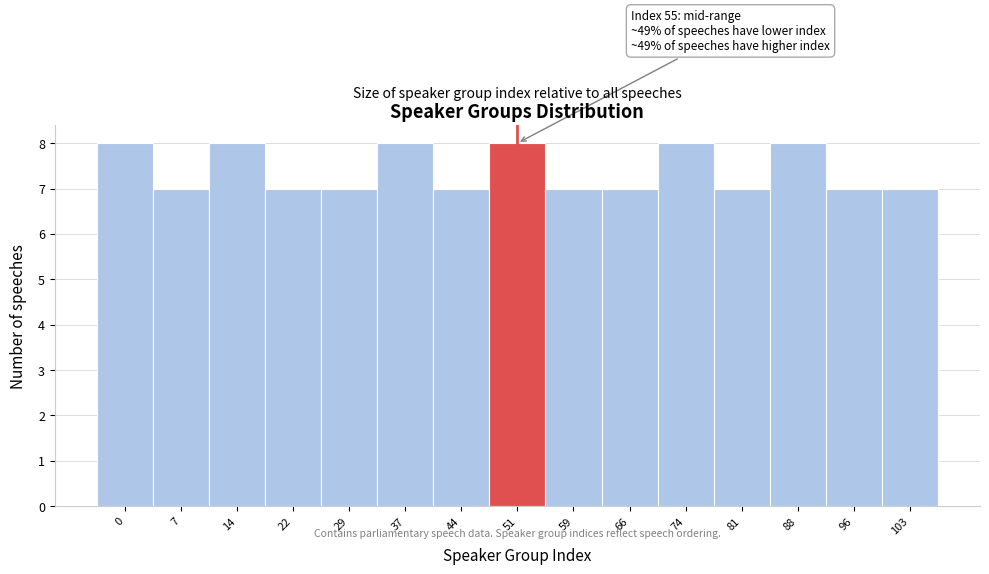

Reading right to left, what are all the values shown in this chart?

7	7	8	7	8	7	7	8	7	8	7	7	8	7	8